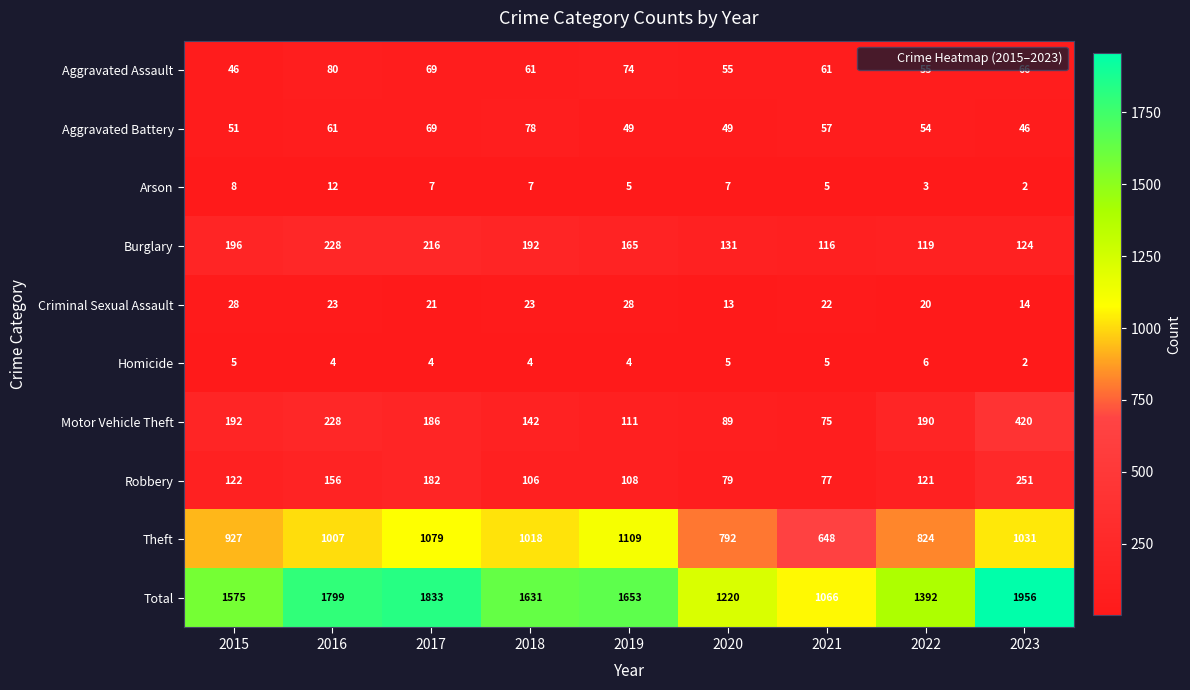

What is the difference between the Aggravated Assault values at 2021 and 2022?

6